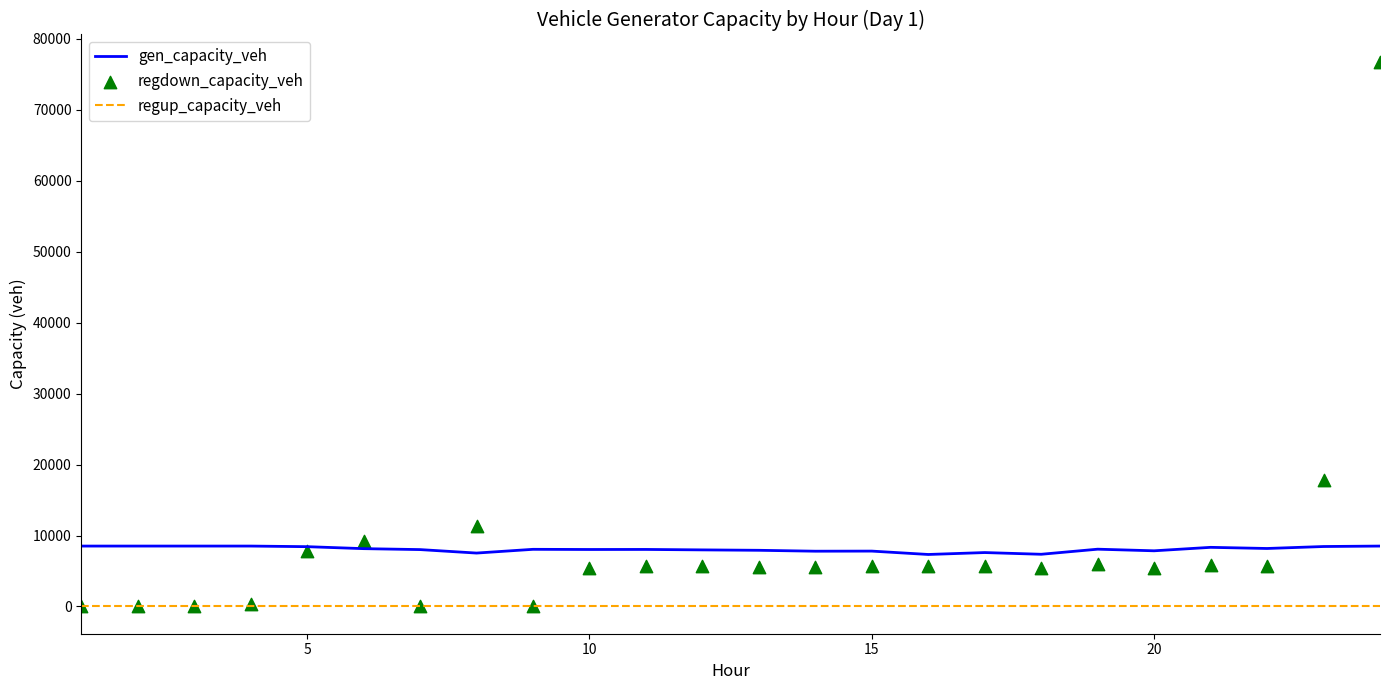

Which series contains the lowest Y value?

regup_capacity_veh